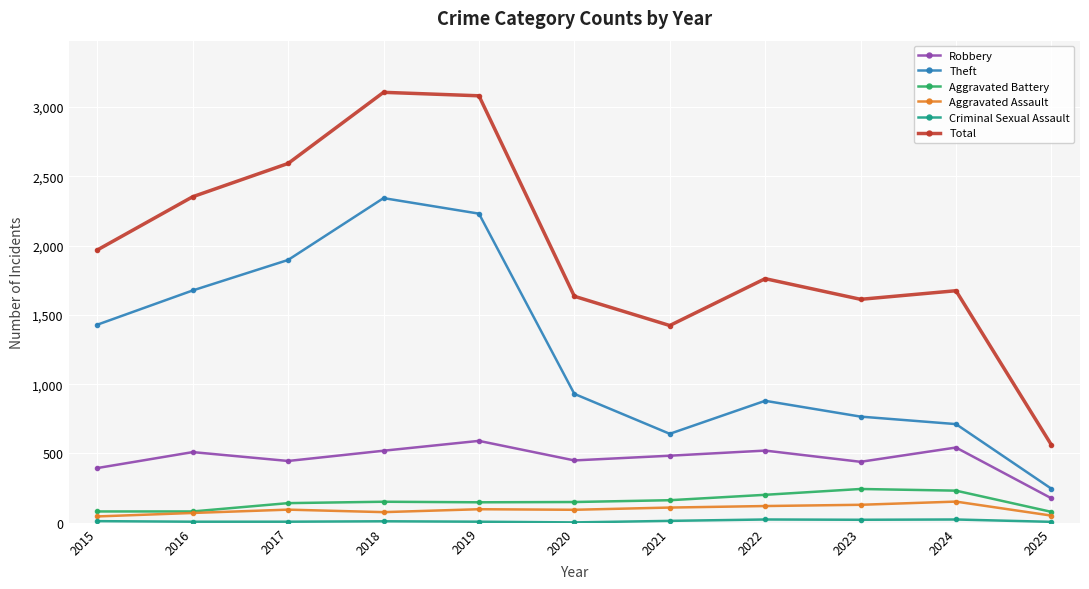

How many values in the Aggravated Battery series are below 150?

5